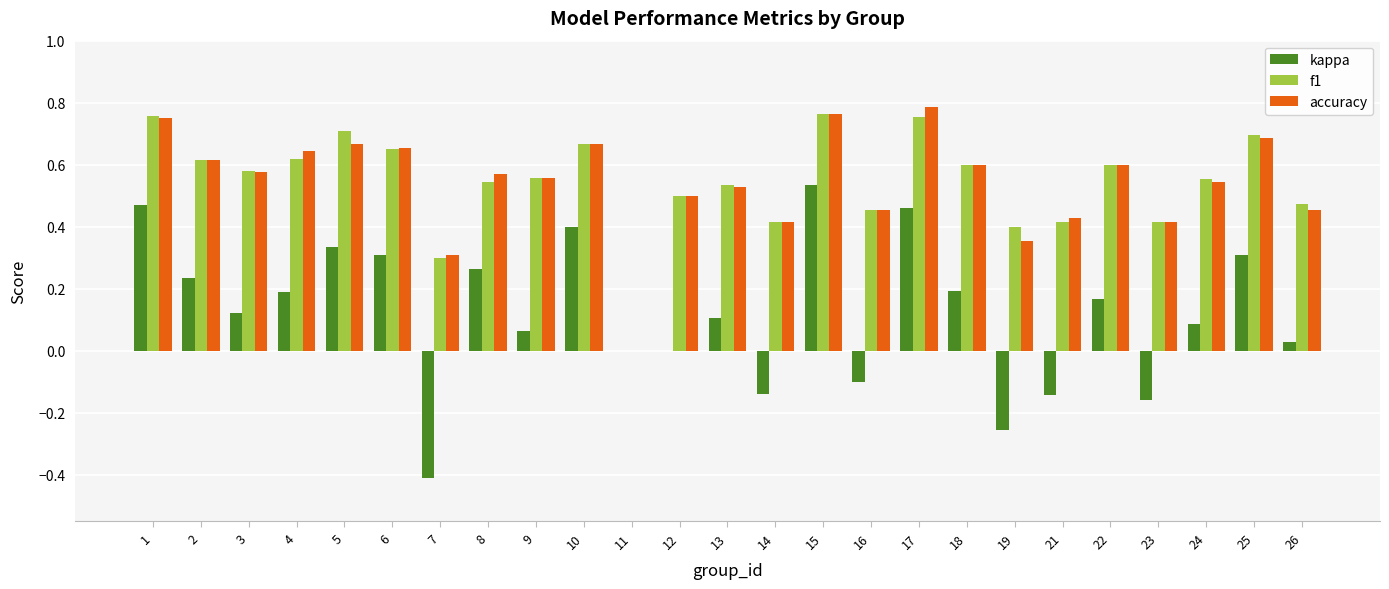

True or false: accuracy has a value of 0.9 at 9.

False